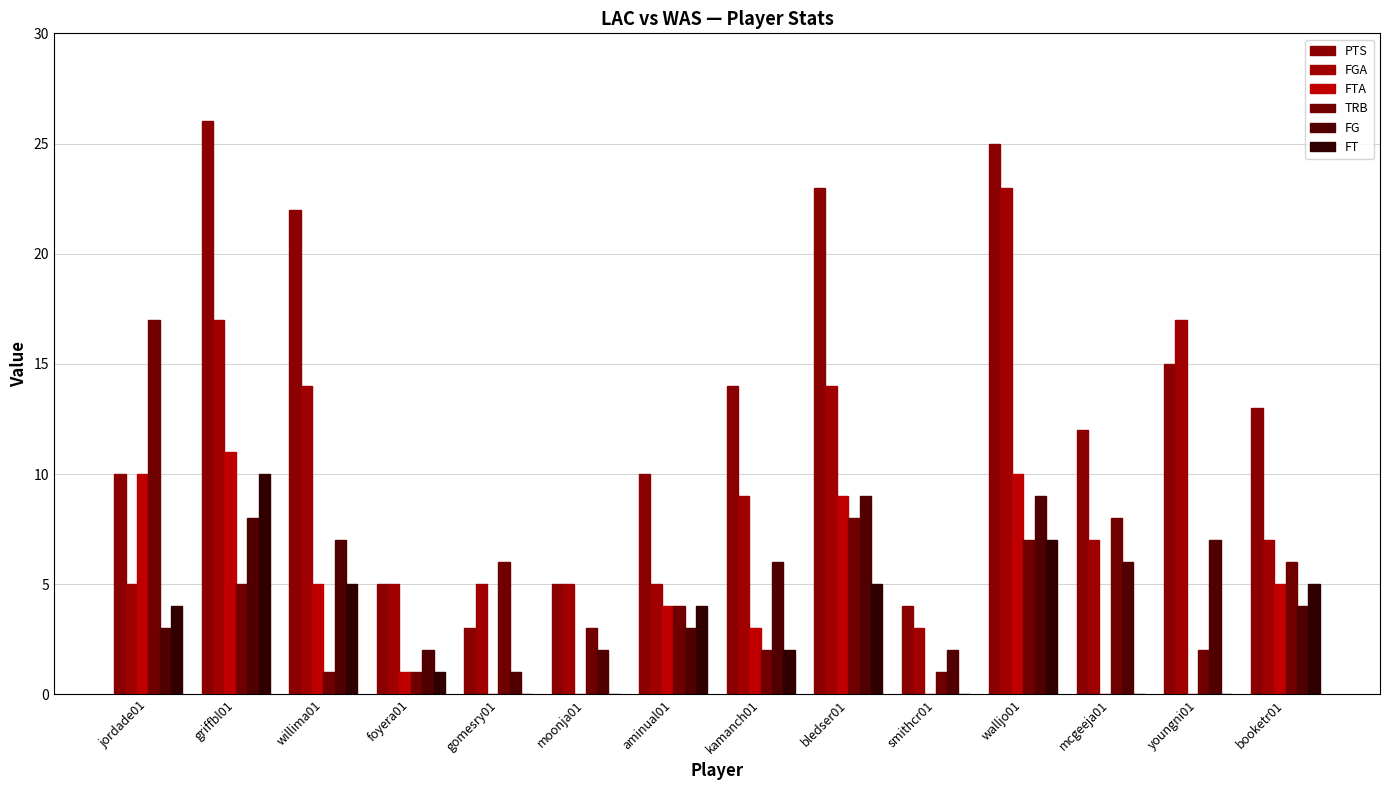

What is the maximum value for PTS?

26